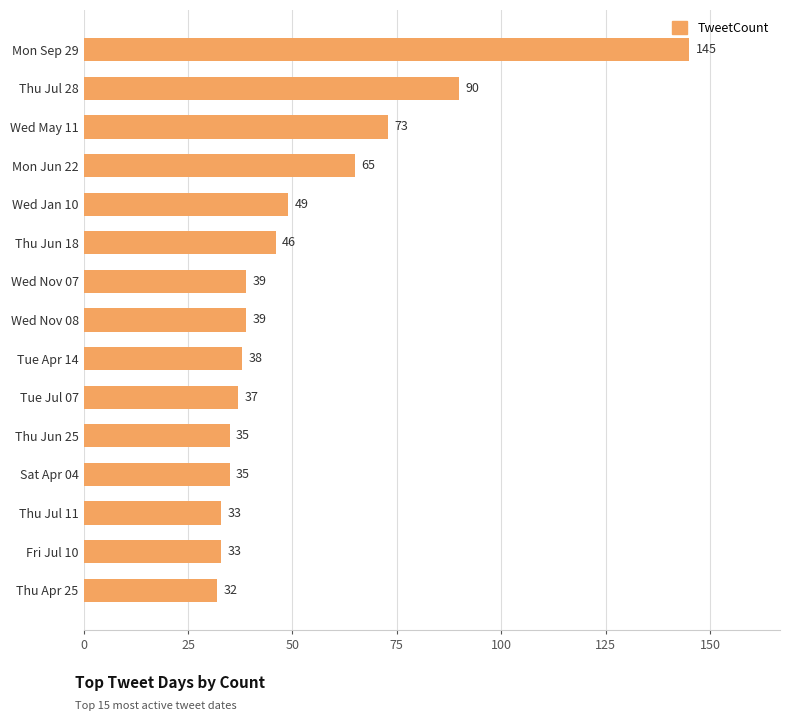

What is the minimum value shown in the chart?

32